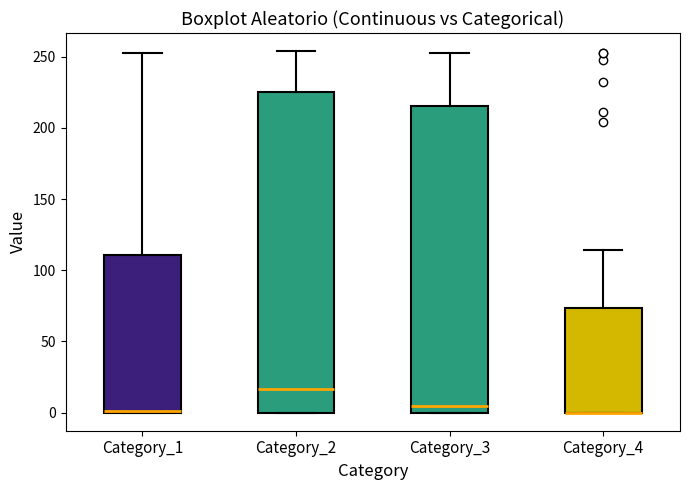

Where does the upper whisker of the box for Category_1 end on the y-axis? The values are not printed on the chart, so give them approximately, as read against the axis.

255